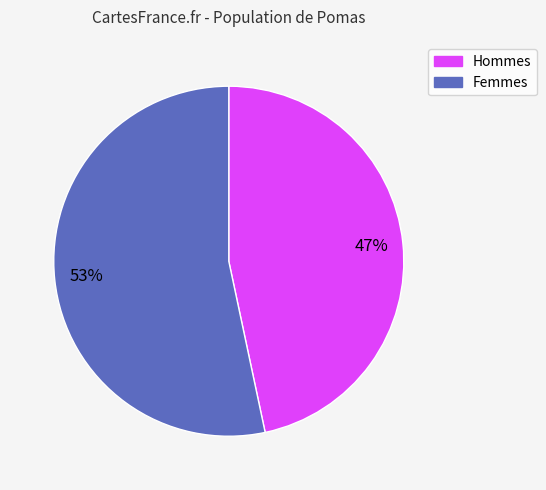

Rank the categories by value from lowest to highest.

Hommes, Femmes